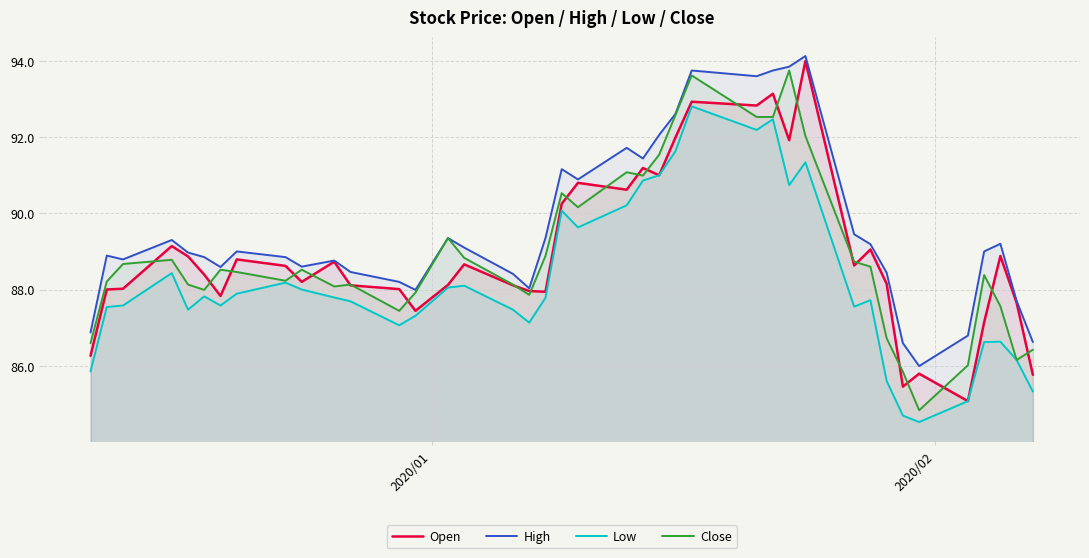

What is the minimum value for Low?

84.5